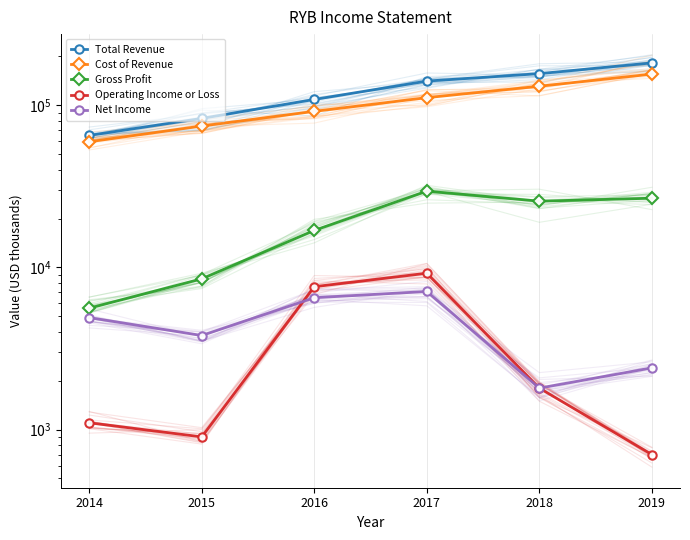

Reading right to left, list all the values displayed in this chart.

Total Revenue: 182301	156501	140801	108501	82901	65101
Cost of Revenue: 155501	130901	111301	91601	74401	59501
Gross Profit: 26701	25601	29501	16901	8501	5601
Operating Income or Loss: 701	1801	9201	7601	901	1101
Net Income: 2401	1801	7101	6501	3801	4901